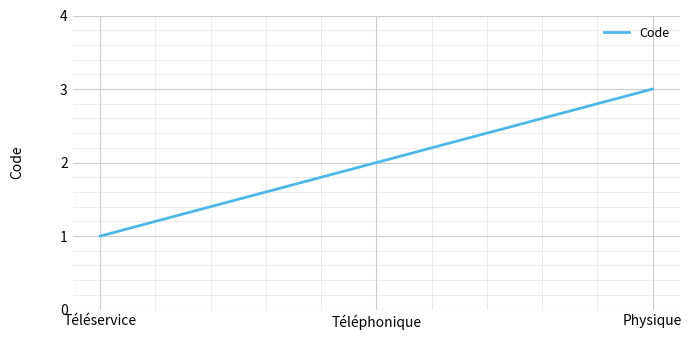

What is the sum of all values?

6